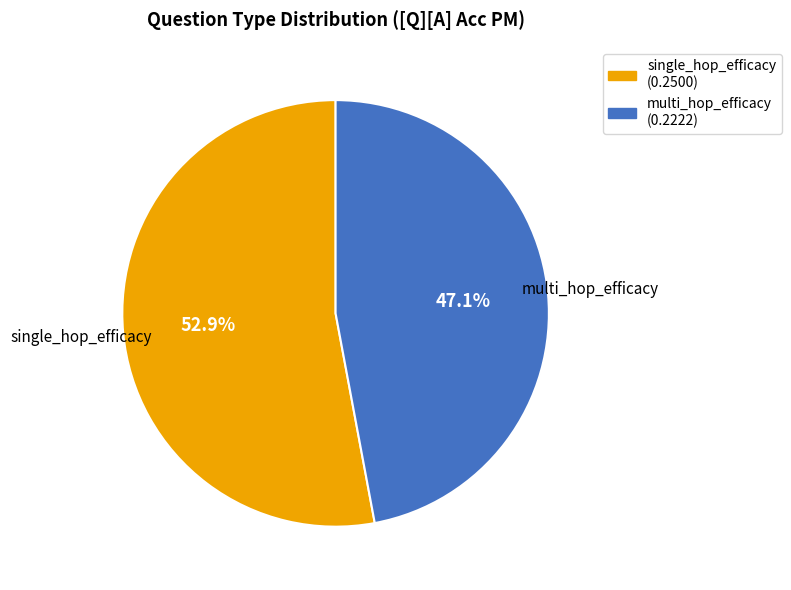

To the nearest percent, what percentage of the pie is multi_hop_efficacy?

47%